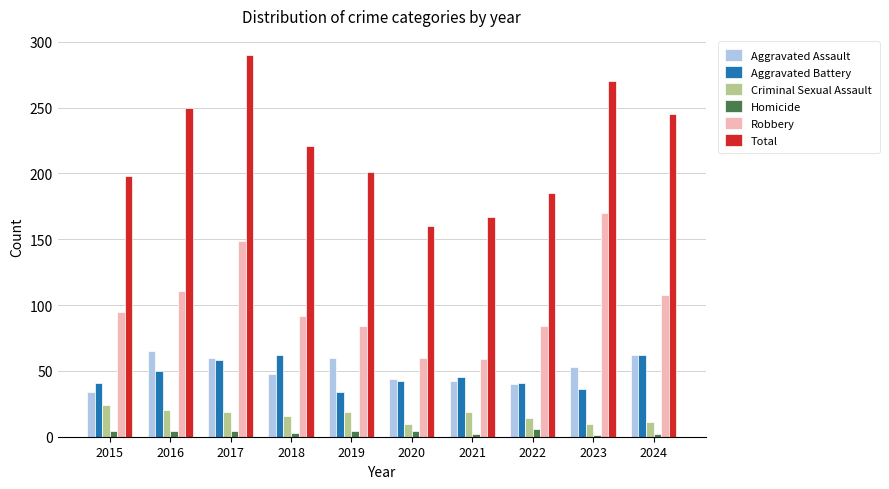

What is the sum of all Aggravated Assault values?

508